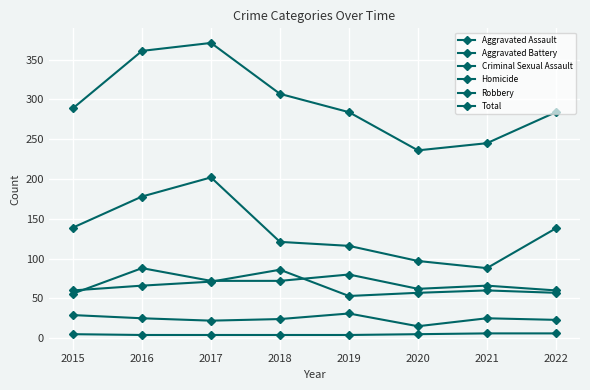

How many lines are shown in the chart?

6